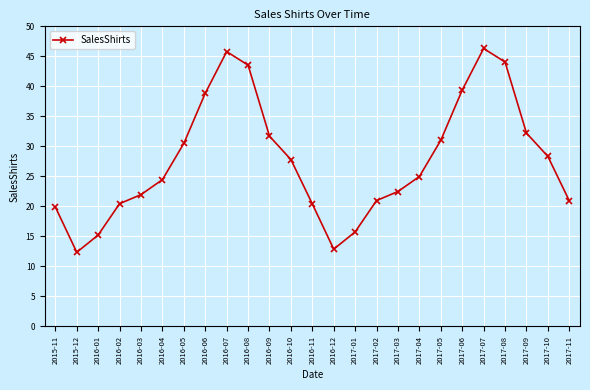

What is the difference between the second highest and minimum values?

33.4